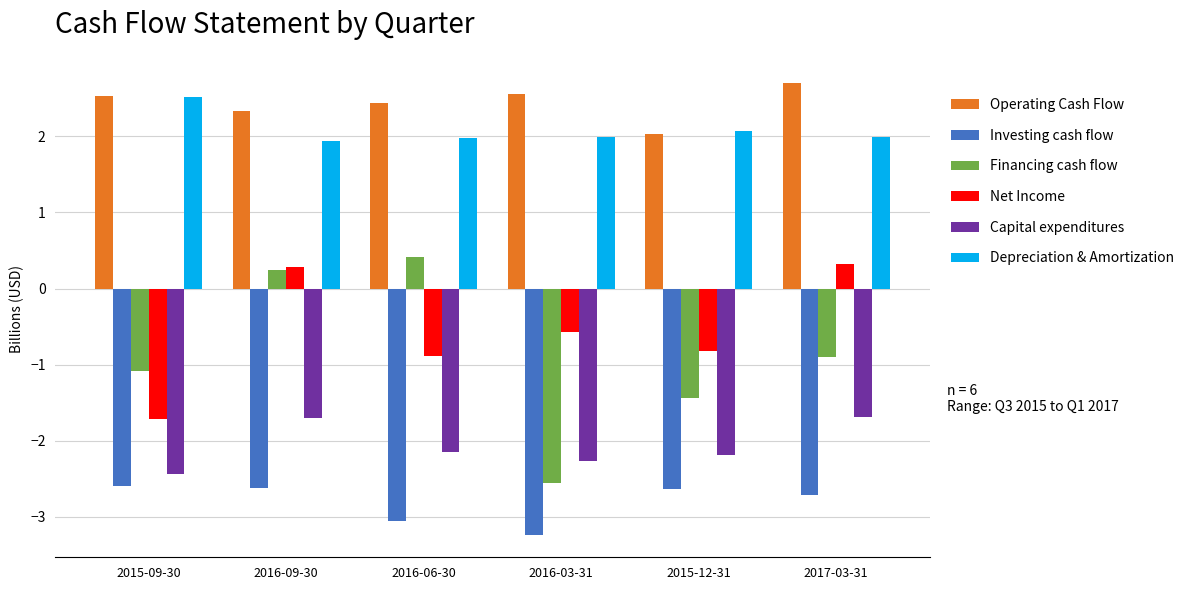

At which label does Capital expenditures reach its minimum?

2015-09-30